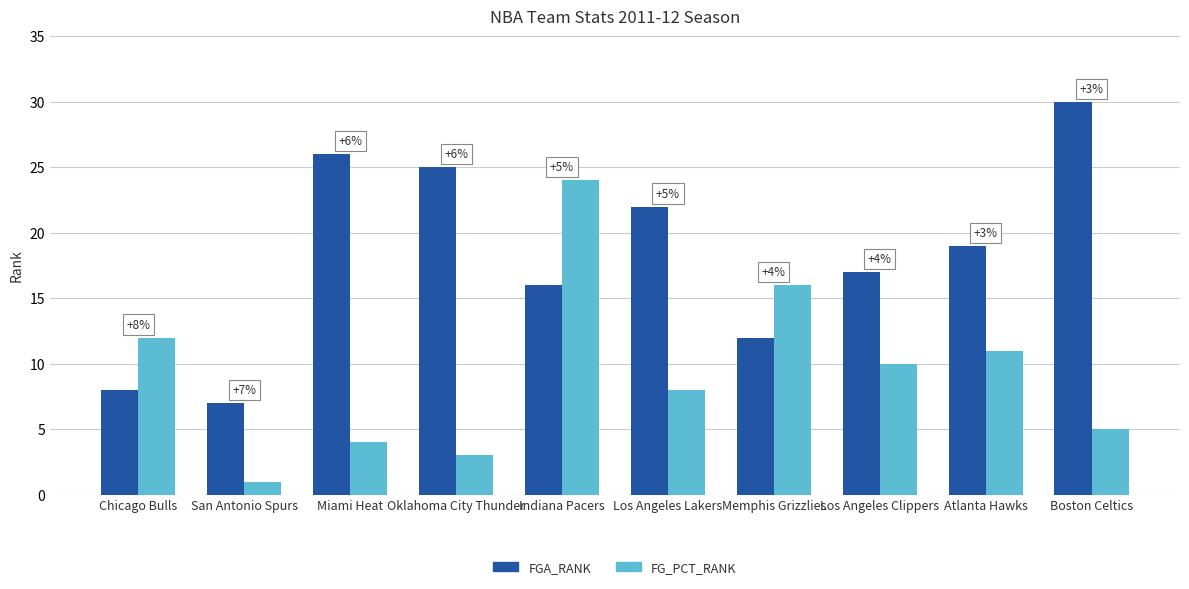

Where does the FG_PCT_RANK series first go above 10?

Chicago Bulls